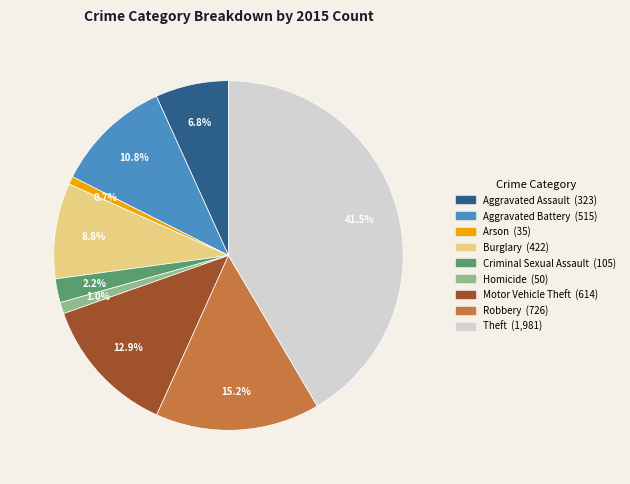

Is the sum of Motor Vehicle Theft and Arson greater than half?

No